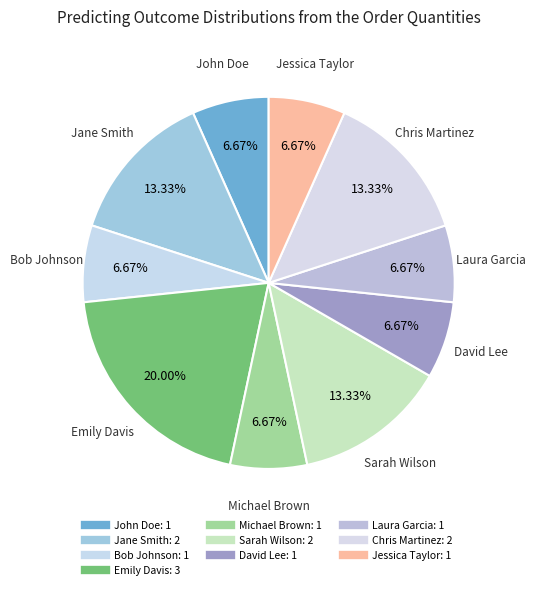

What percentage do John Doe and Jessica Taylor together represent?

13.3%